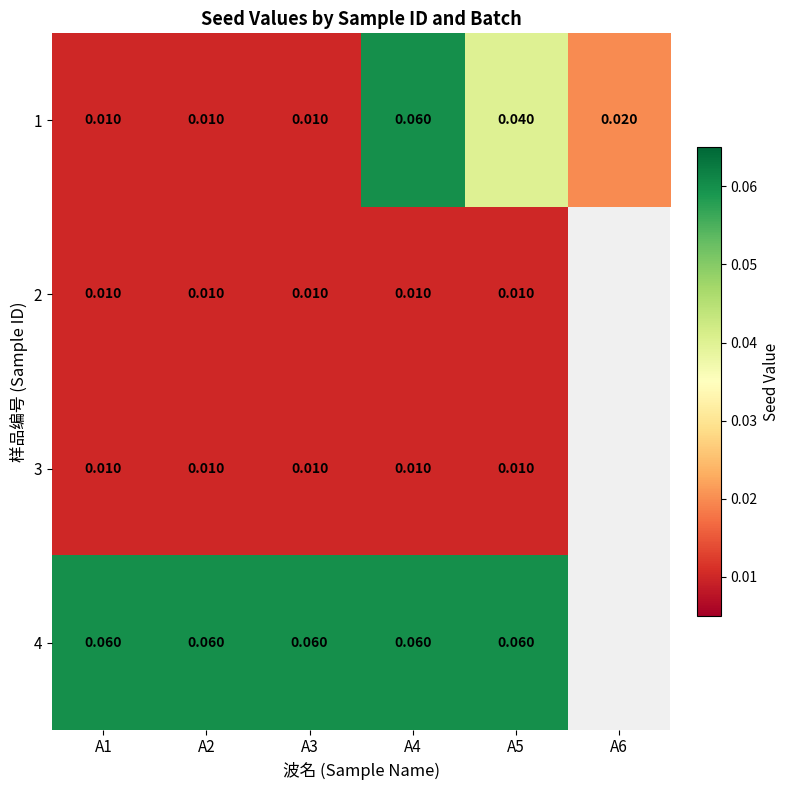

Is the value of 4 at A3 greater than the value of 2 at A5?

Yes